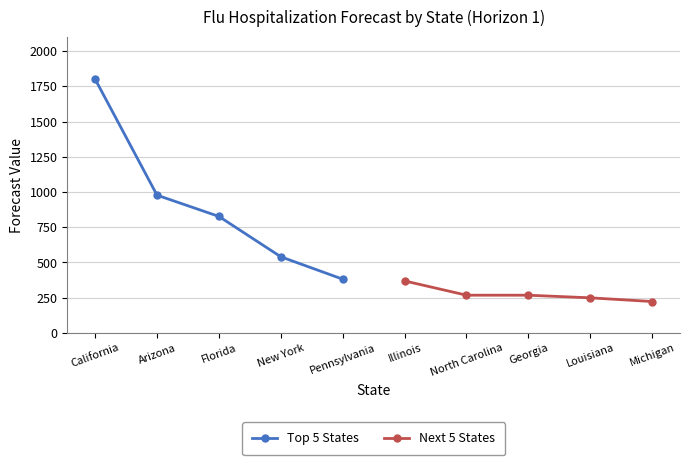

At which label does Top 5 States first exceed 826?

California